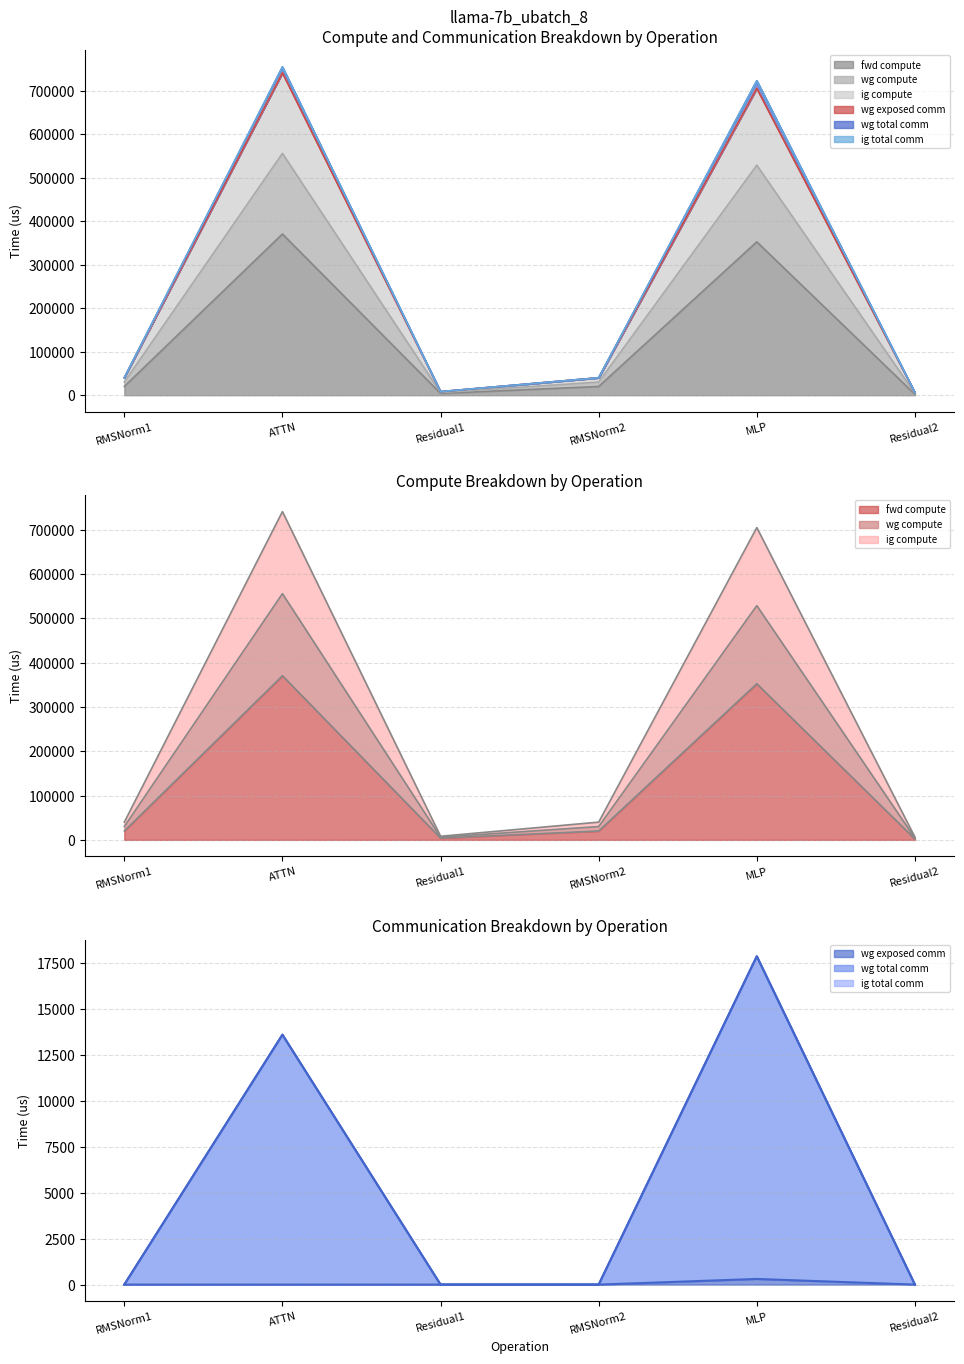

True or false: ig compute and wg total comm cross at least once.

False